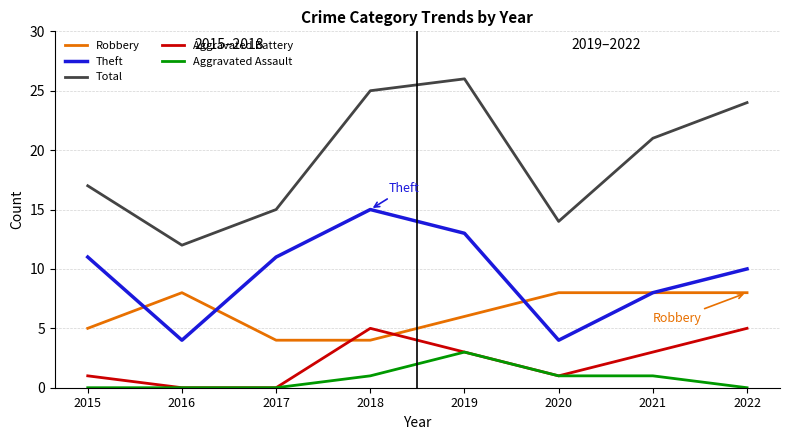

What is the total value across all series at 2019?

51